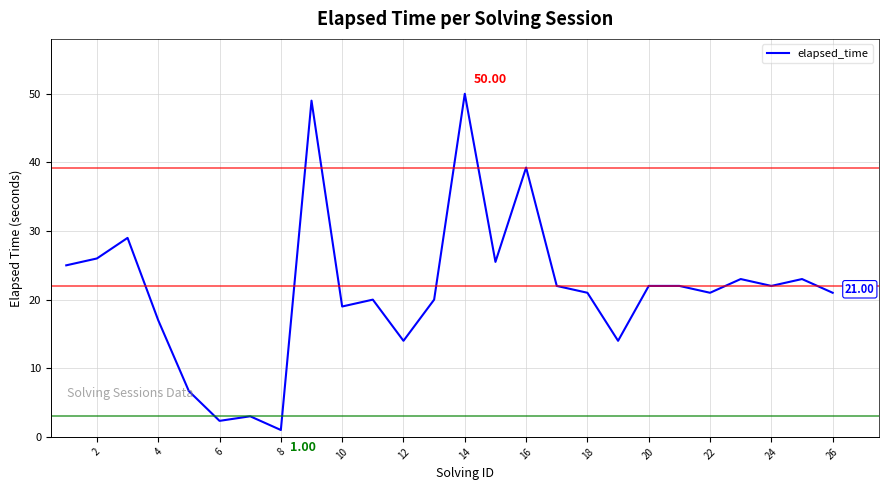

What is the maximum value shown in the chart?

50.0